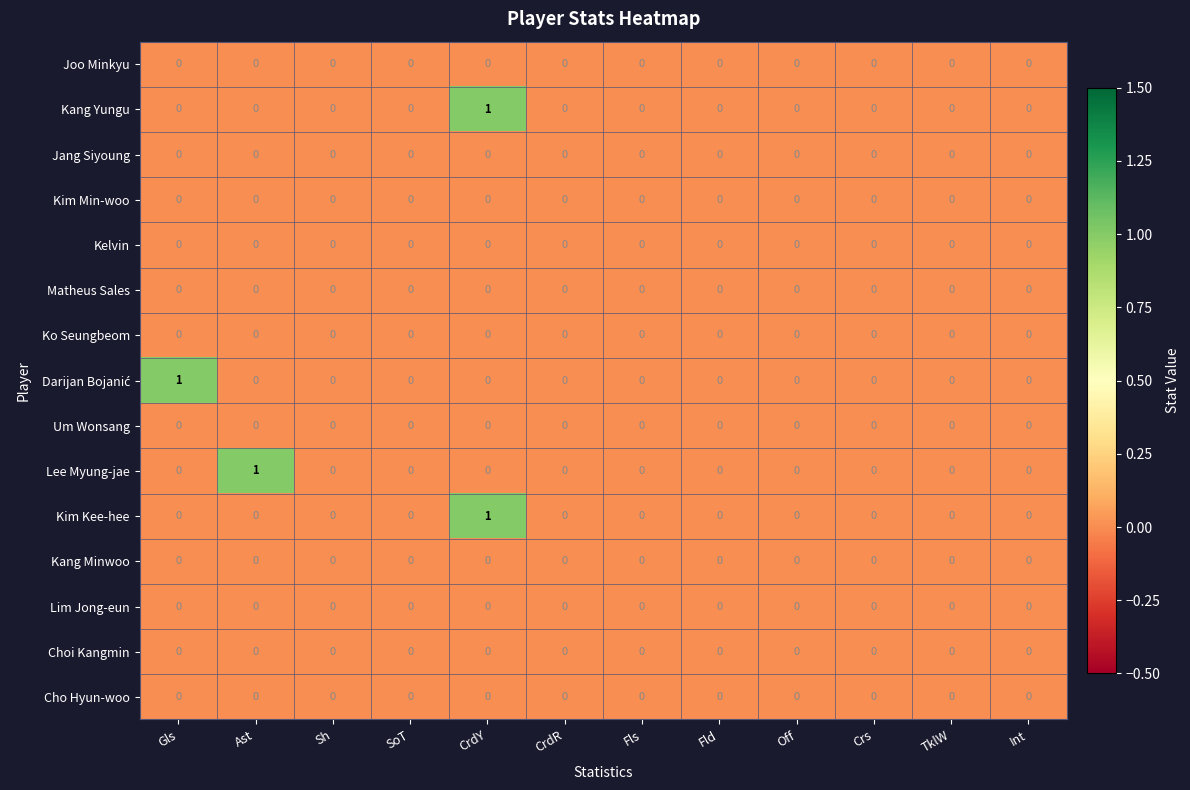

The Cho Hyun-woo series shows 0 at Sh. True or false?

True